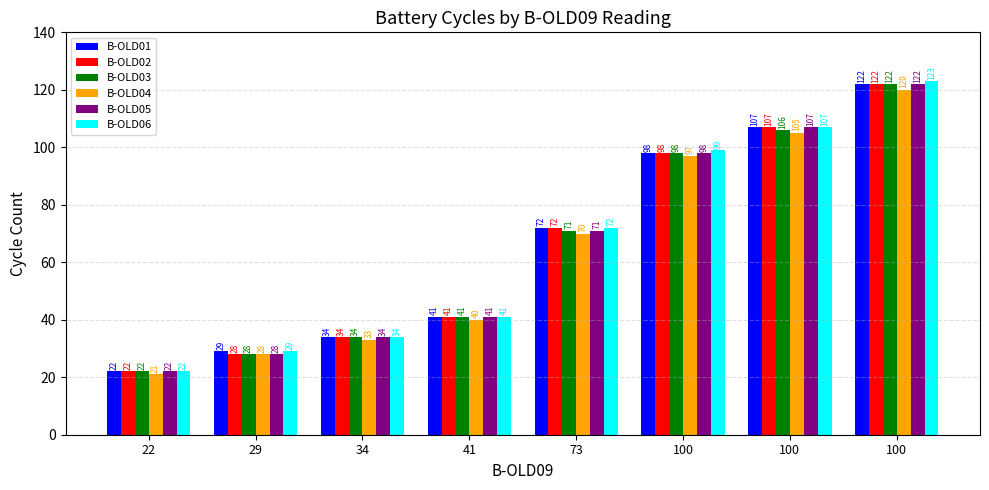

Rank the categories by B-OLD02 value from highest to lowest.

100, 100, 100, 73, 41, 34, 29, 22